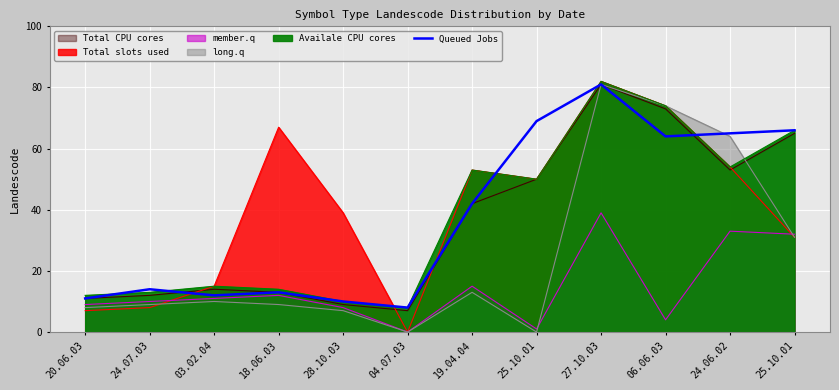

Reading right to left, extract all data points from this chart.

66	65	64	81	69	42	8	10	13	12	14	11